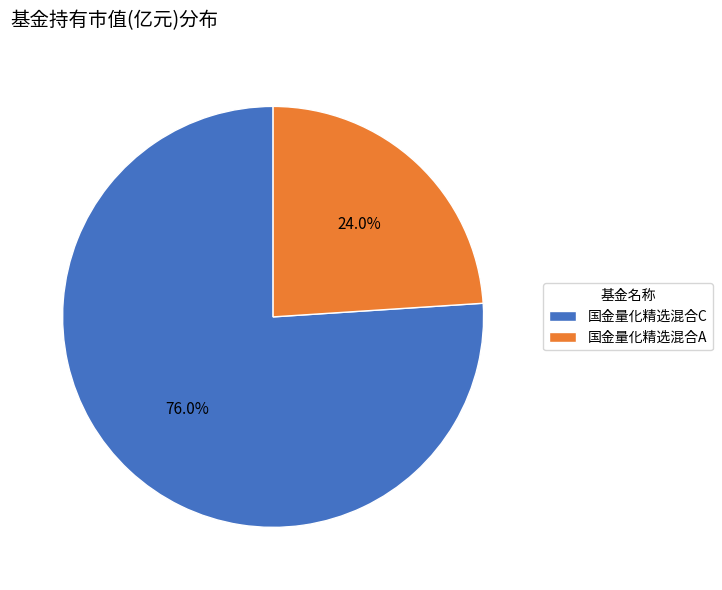

How many slices are in this pie chart?

2